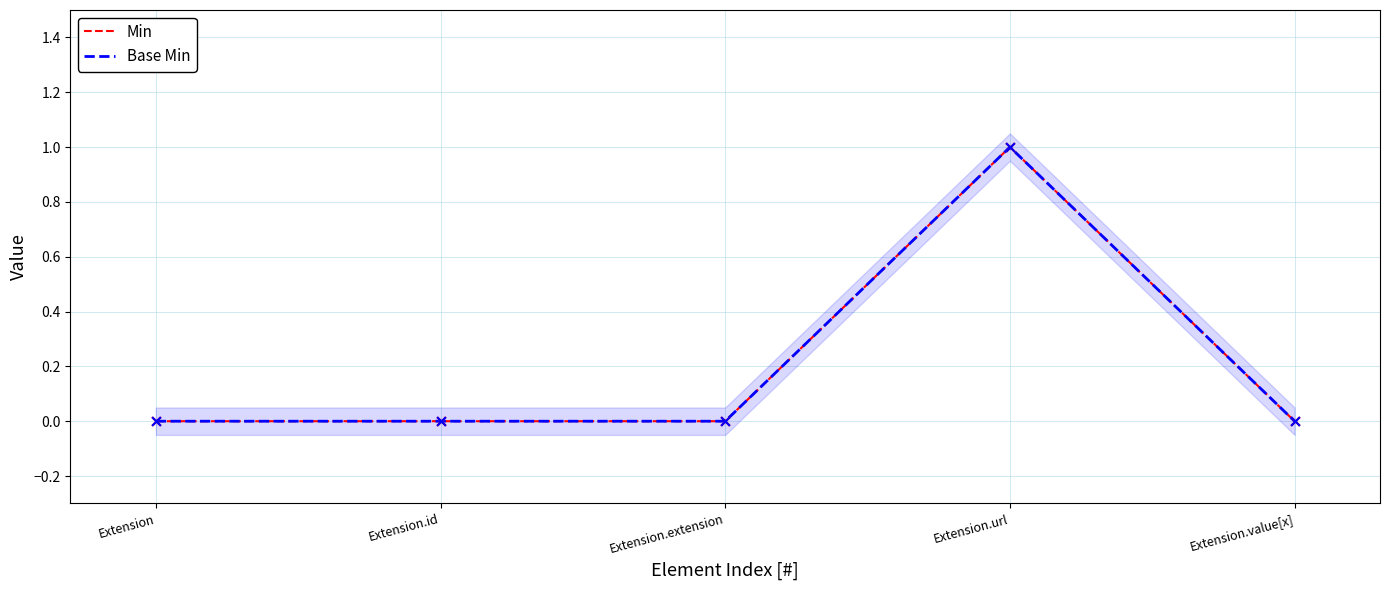

Is the value of Min at Extension.extension greater than the value of Base Min at Extension.id?

No